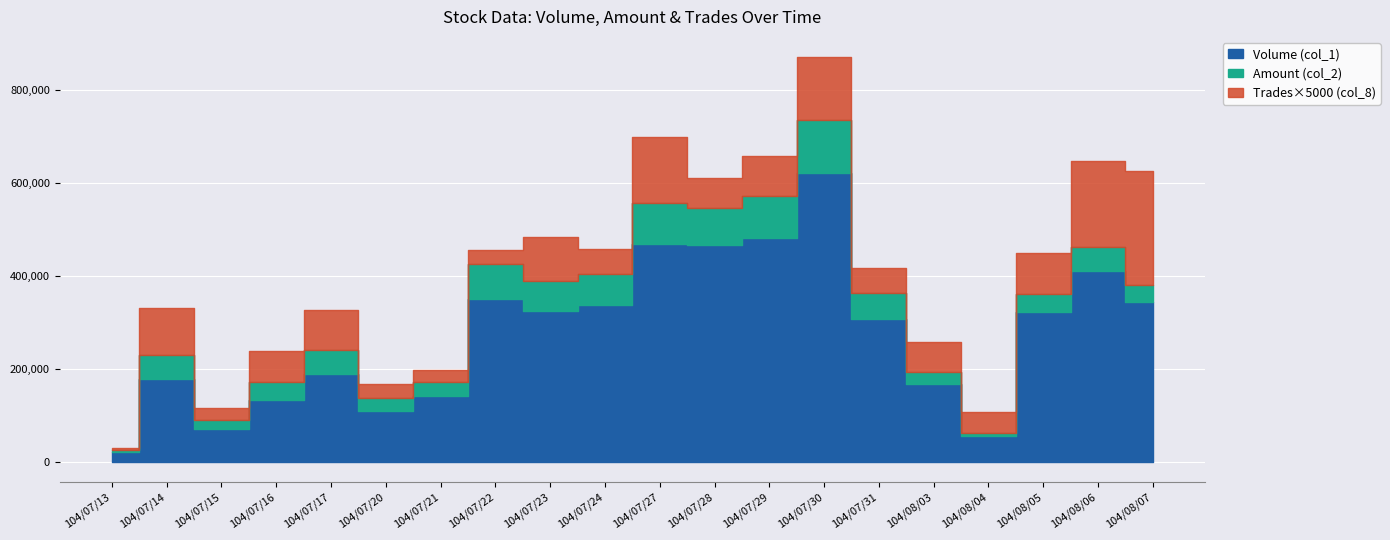

At which category does Amount (col_2) reach its first local valley?

104/07/15